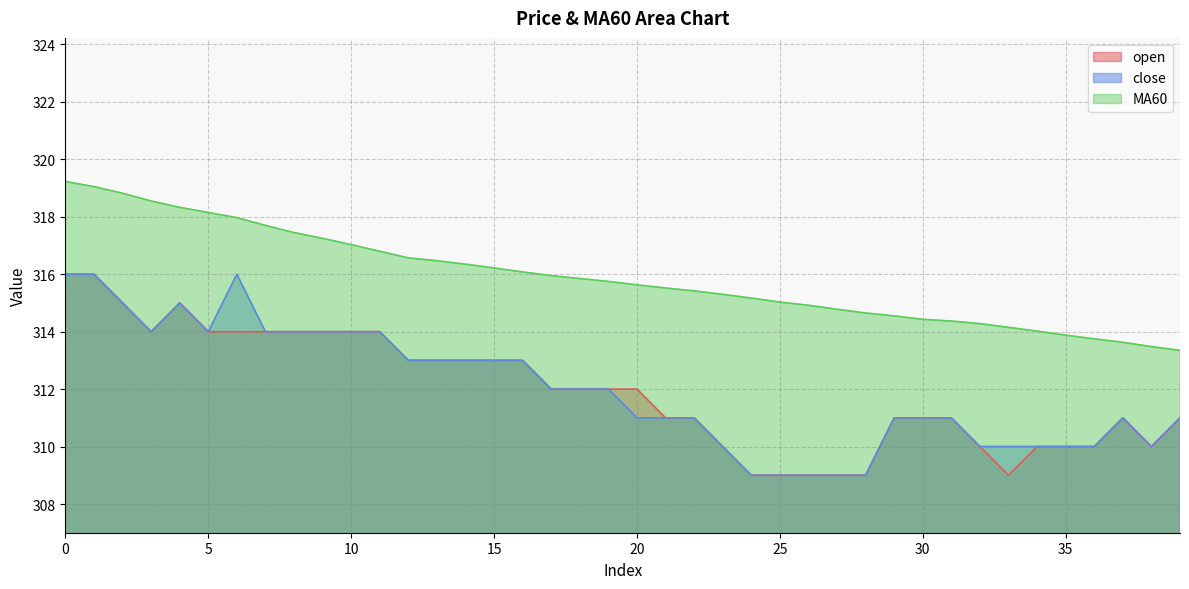

The value of MA60 at 23 is 315.3. True or false?

True